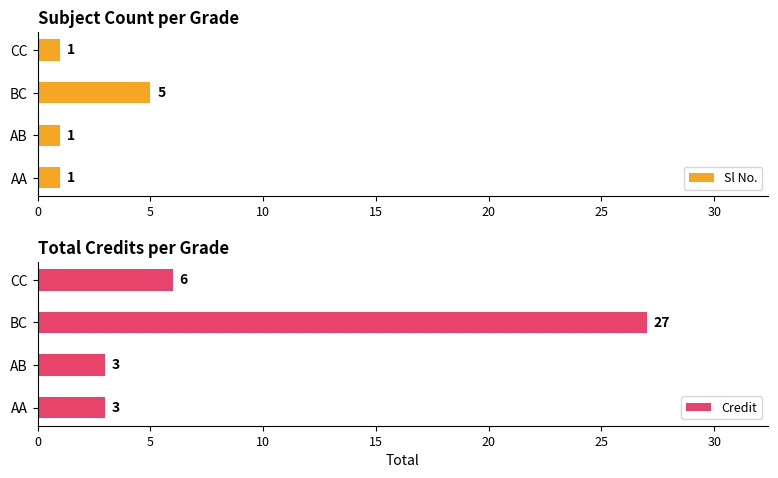

What is the highest value of the Credit series?

27